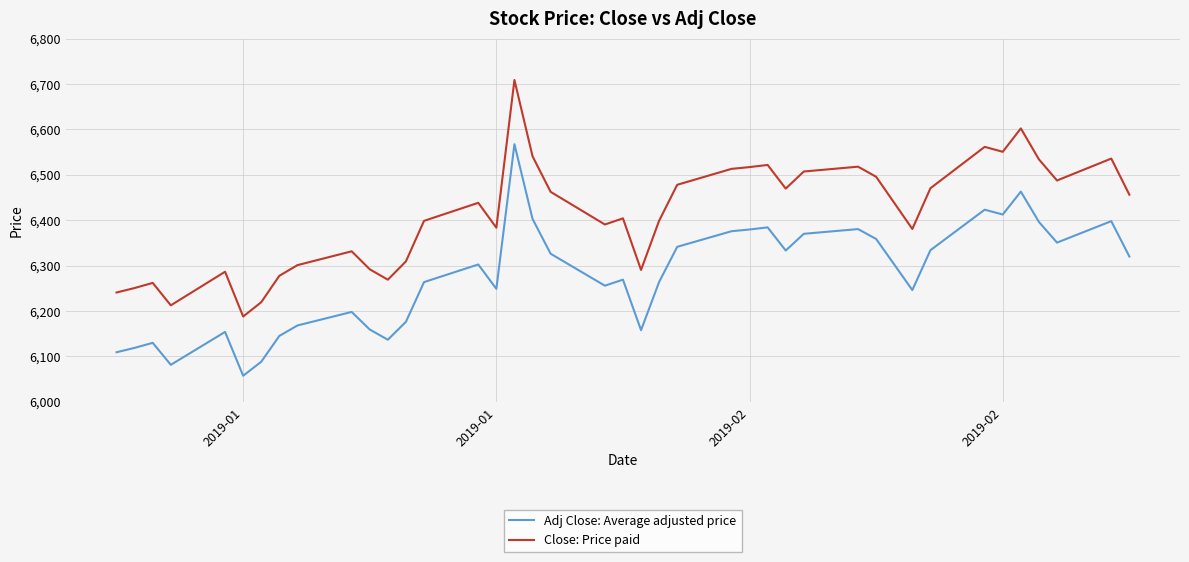

At how many categories does at least one series exceed 6638?

1